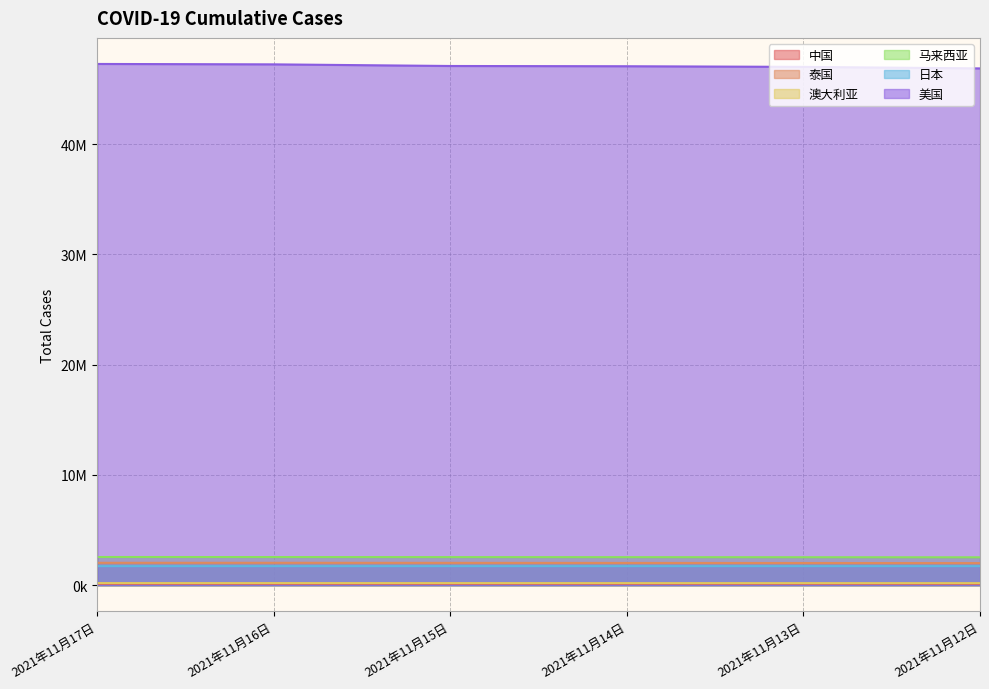

At which label is 泰国 closest to 2017487?

2021年11月14日